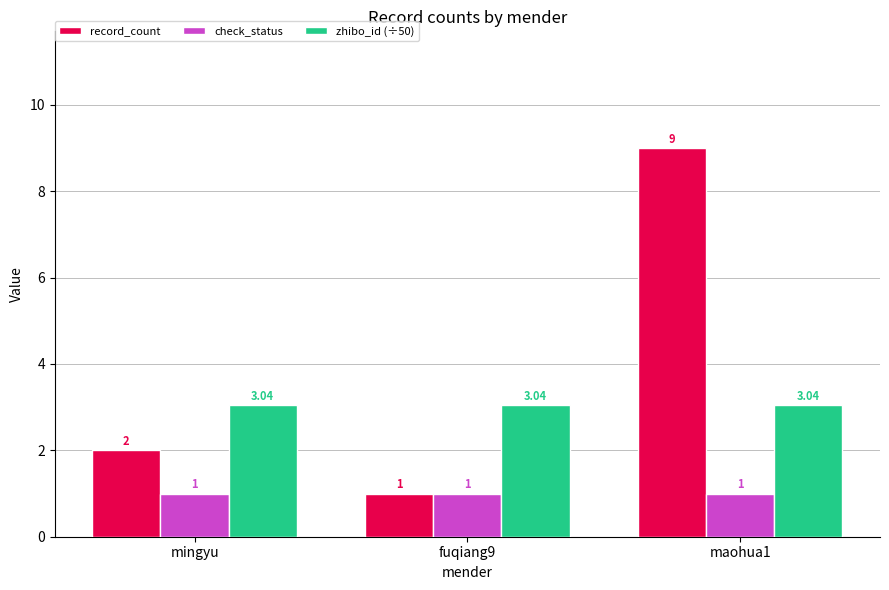

Is it true that record_count equals 0.3 at fuqiang9?

False